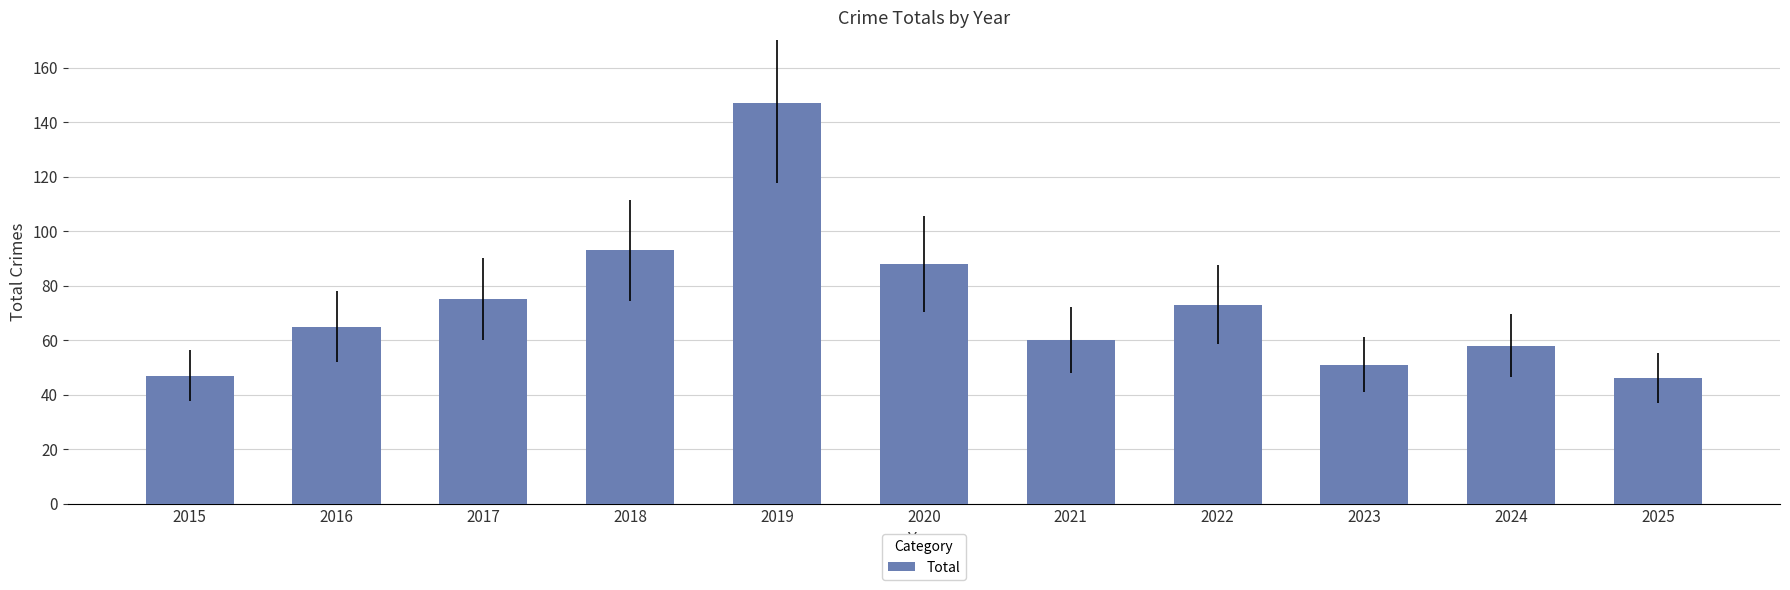

What is the value of the 7th bar from the left?

60